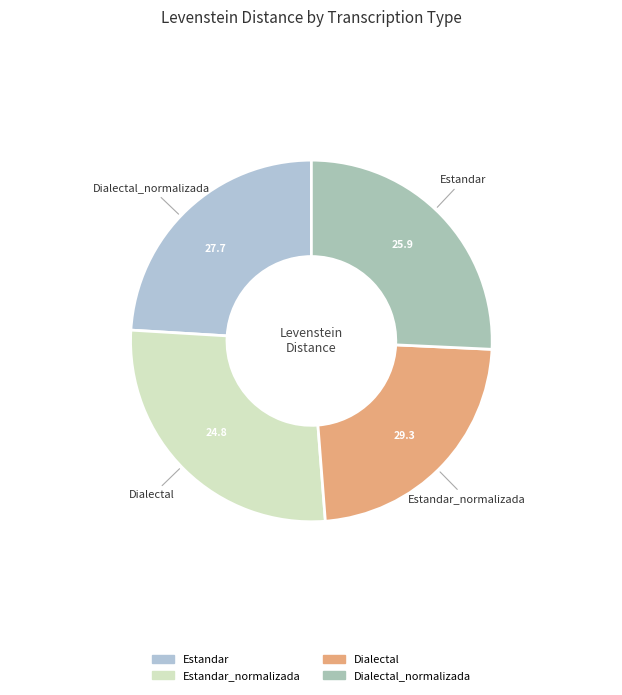

How many slices are in this pie chart?

4